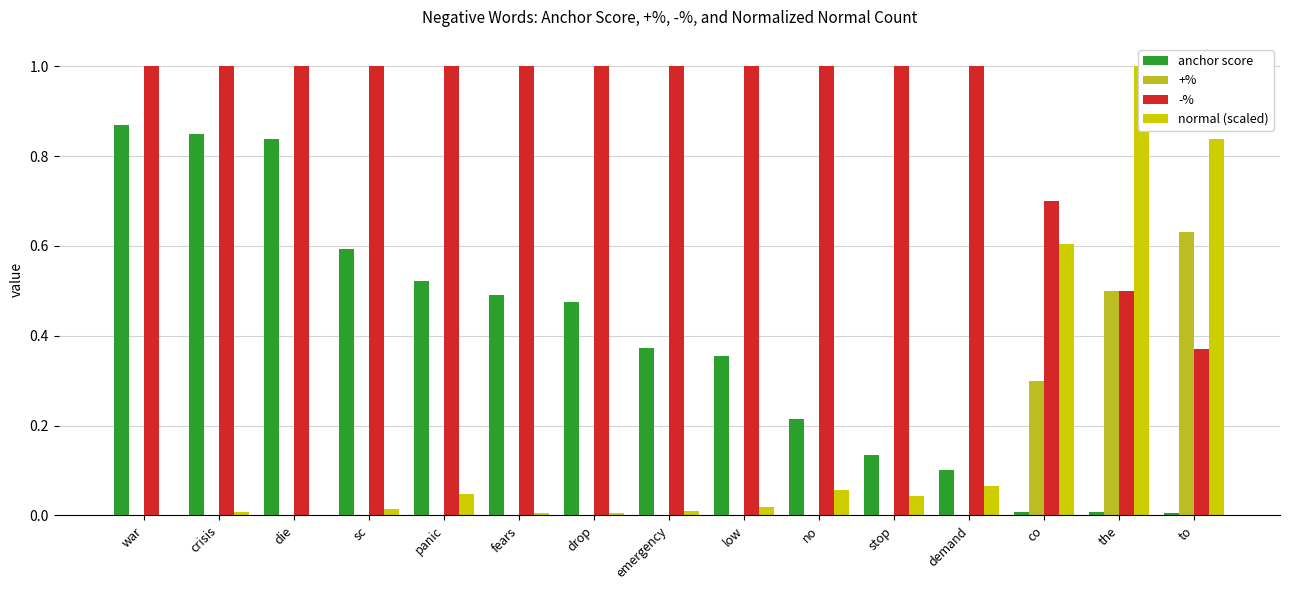

Between stop and die, which is larger?

die